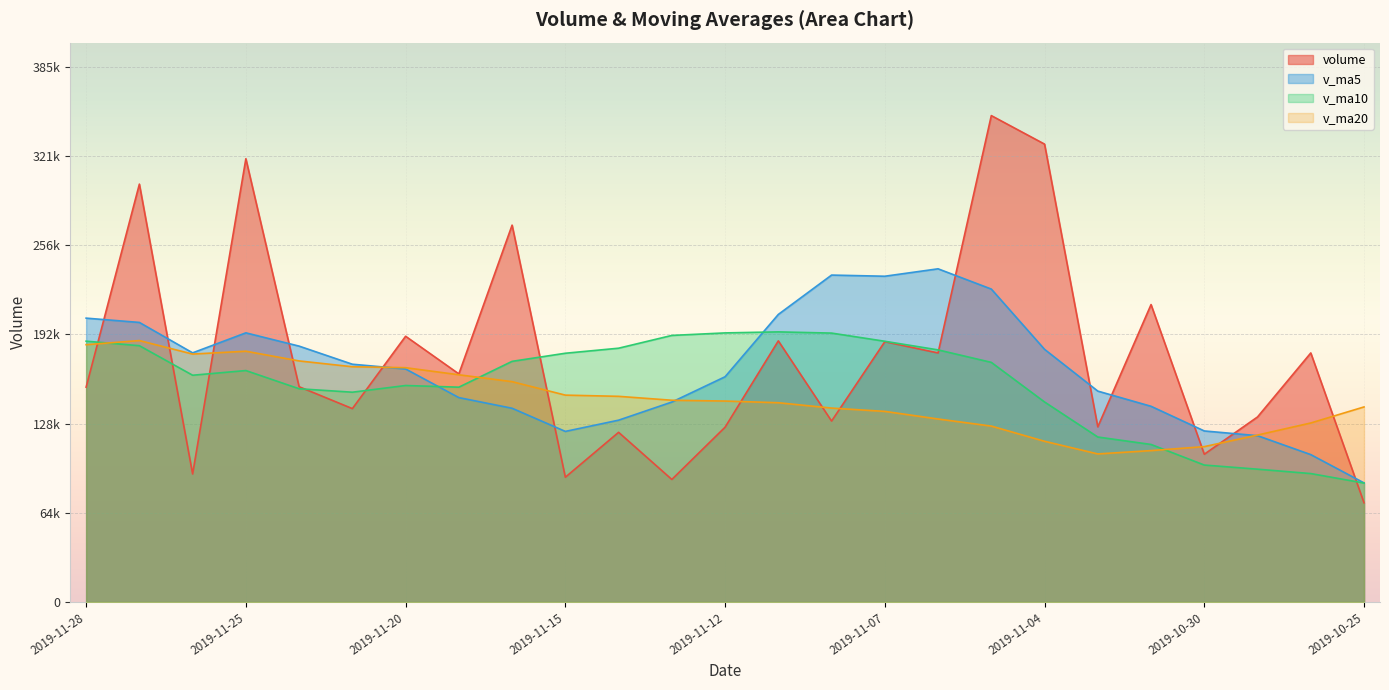

Where is volume nearest to the value 210916?

2019-10-31